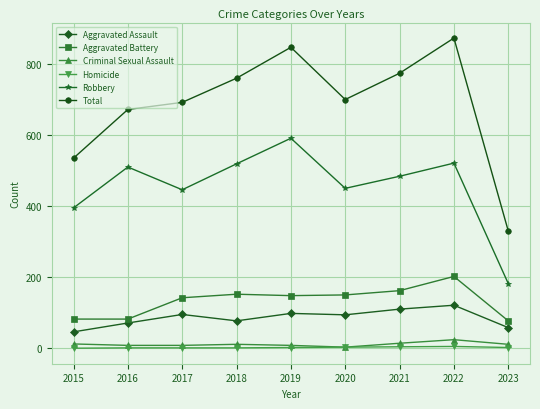

The value of Criminal Sexual Assault at 2023 is 11. True or false?

True